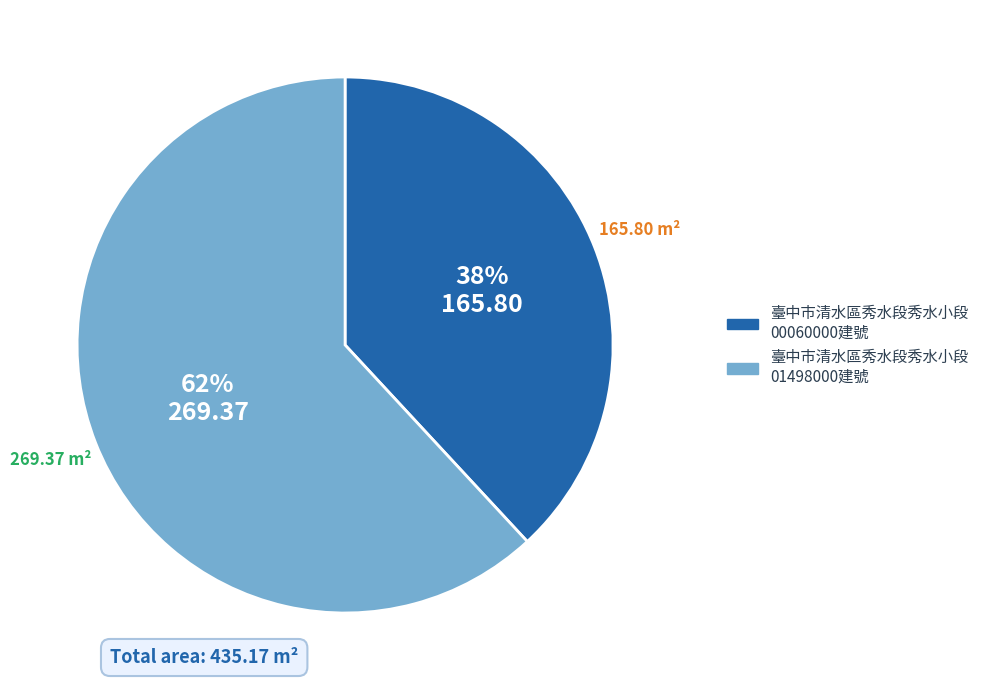

How many segments does this pie chart have?

2